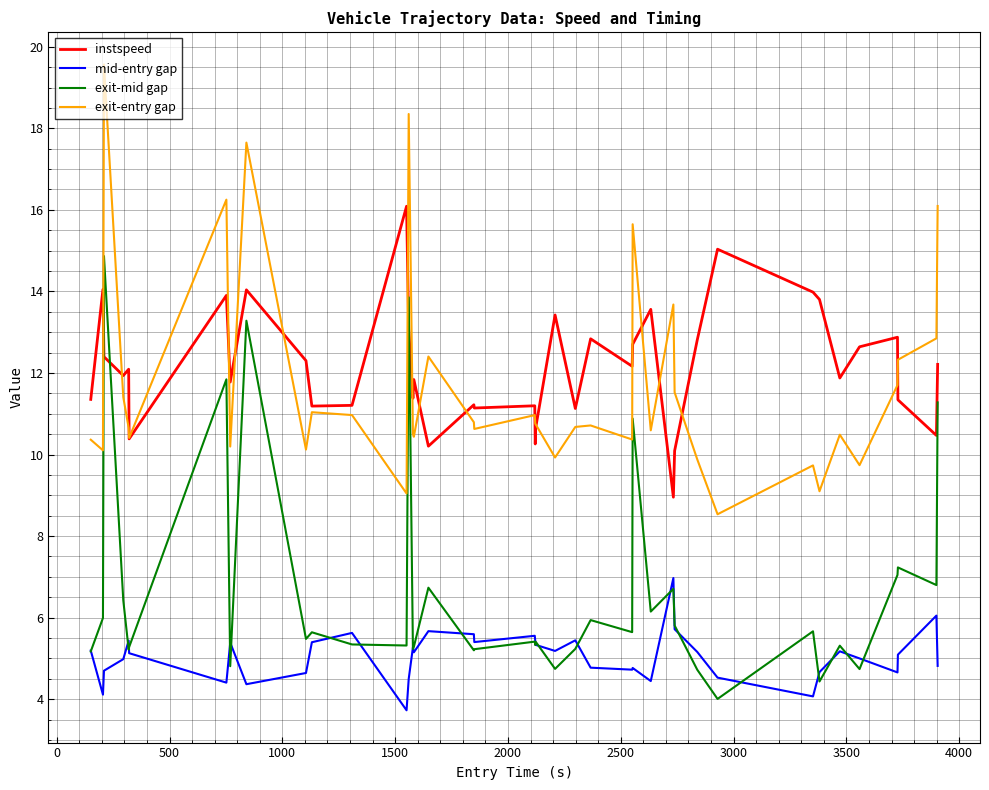

Which series has the widest spread of values?

exit-entry gap